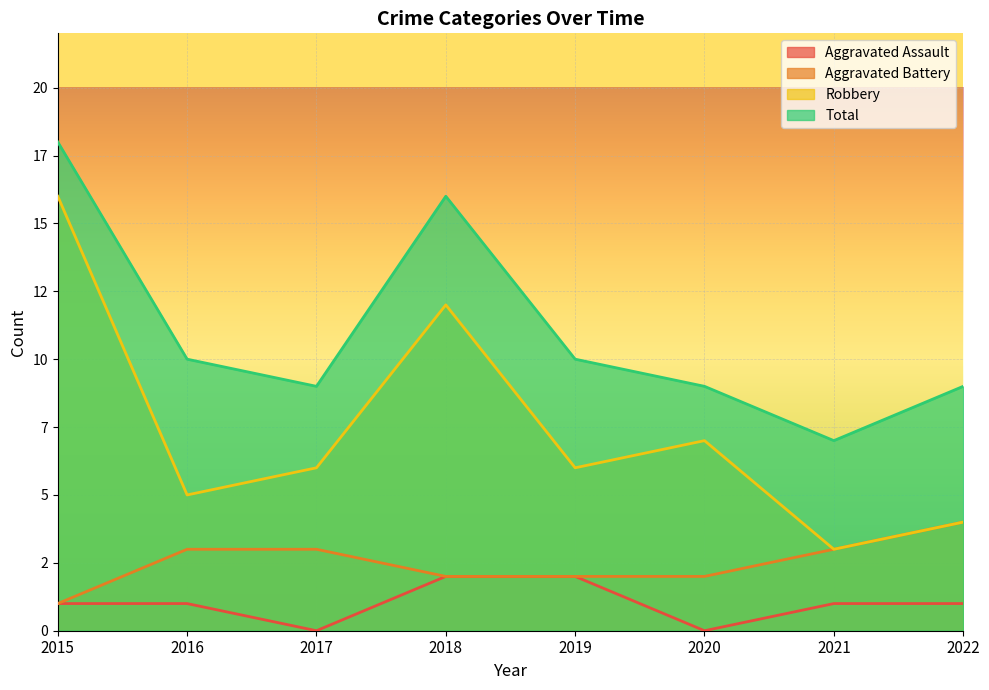

What is the sum of the Total values at 2019 and 2020?

19